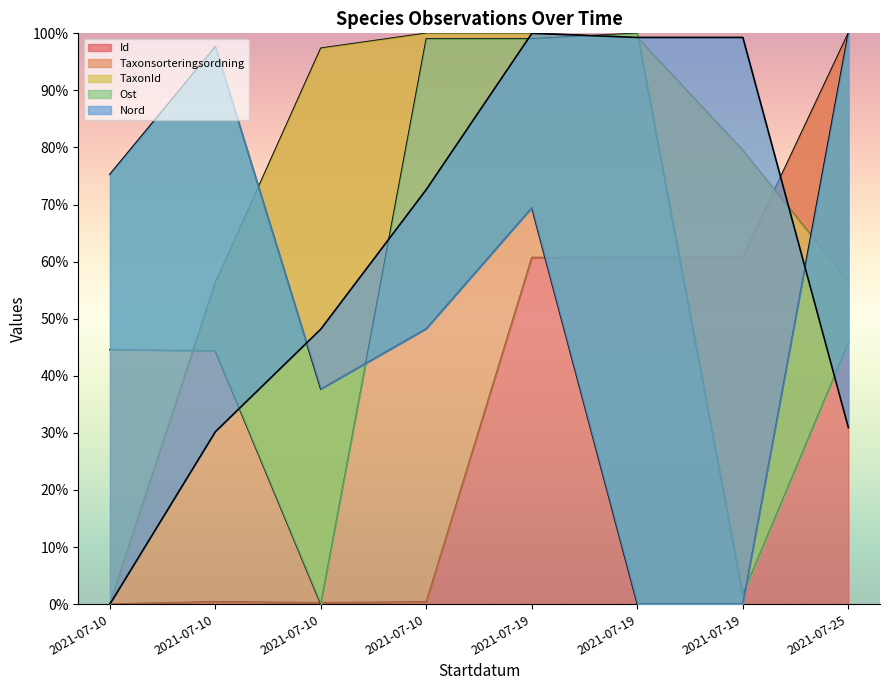

Which category has the highest value across all series?

2021-07-25